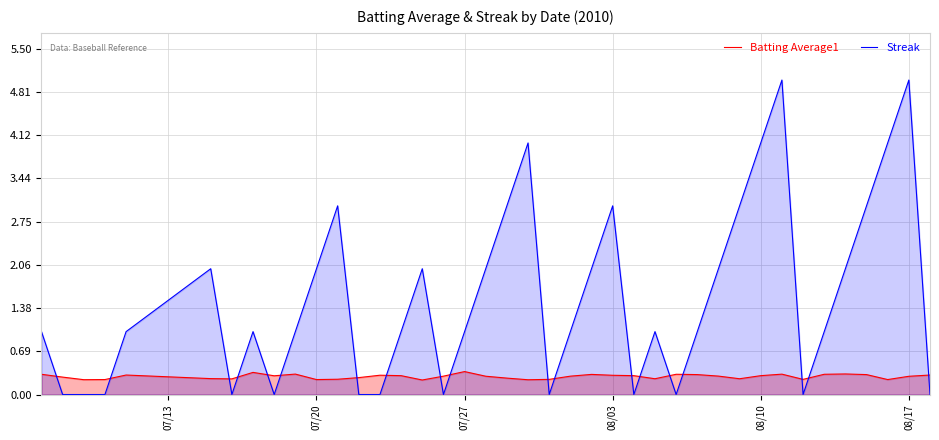

What is the difference between the maximum and minimum values in the Streak series?

5.0